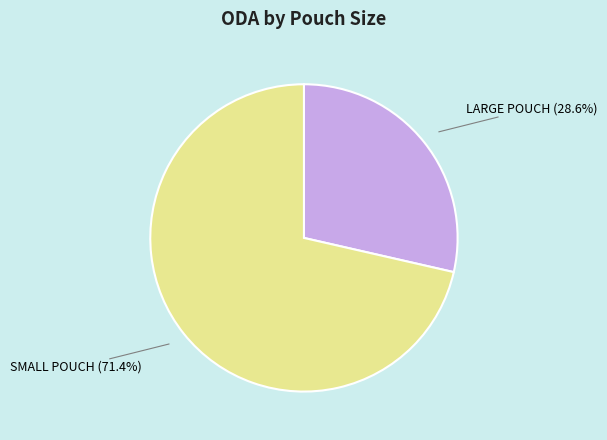

What is the largest slice in the pie chart?

SMALL POUCH